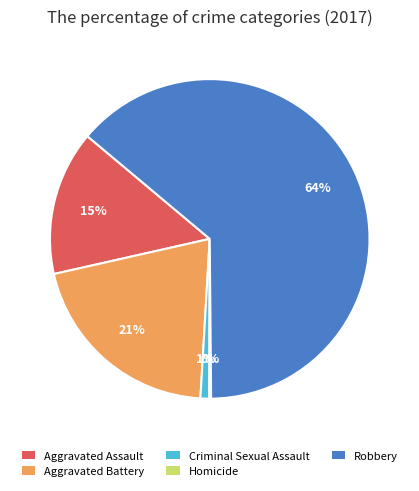

Is it true that Aggravated Battery is 33% of the pie?

False